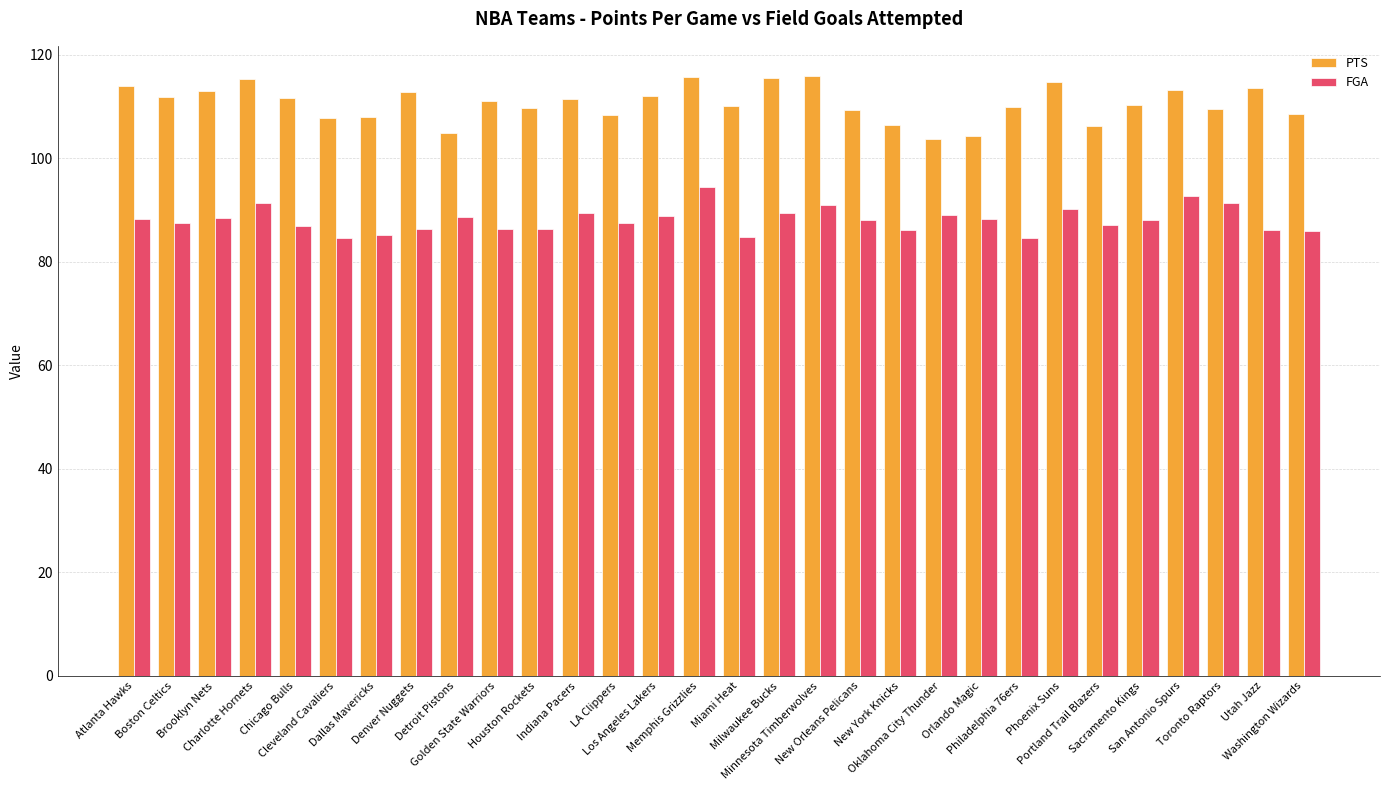

What is the spread (max minus min) of values at Boston Celtics?

24.4